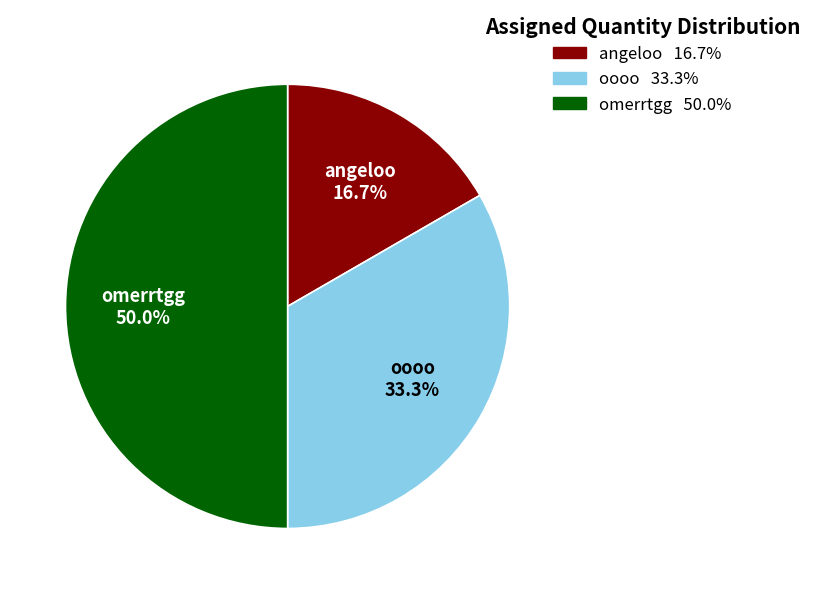

True or false: oooo accounts for 33% of the total.

True